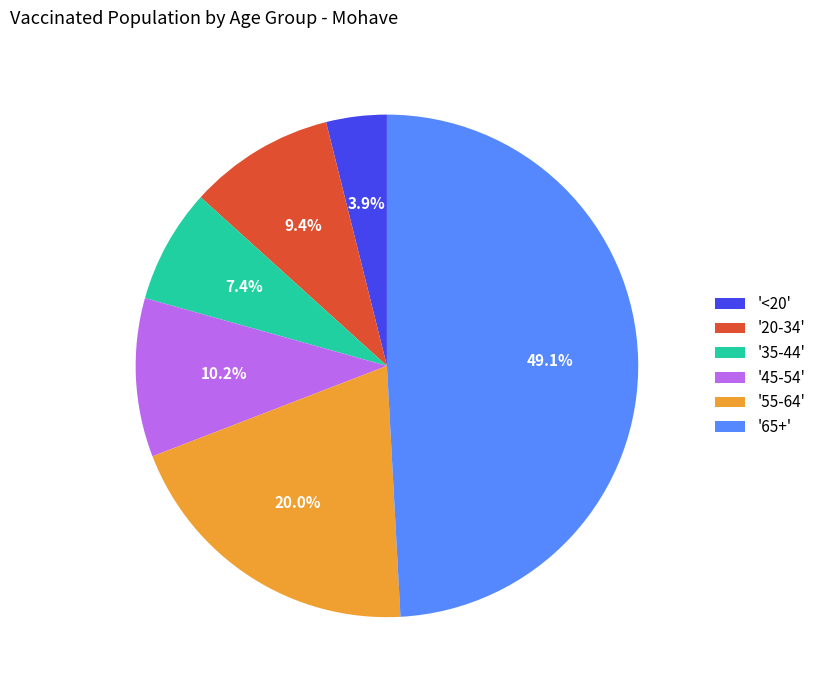

To the nearest percent, what is the average slice percentage?

17%